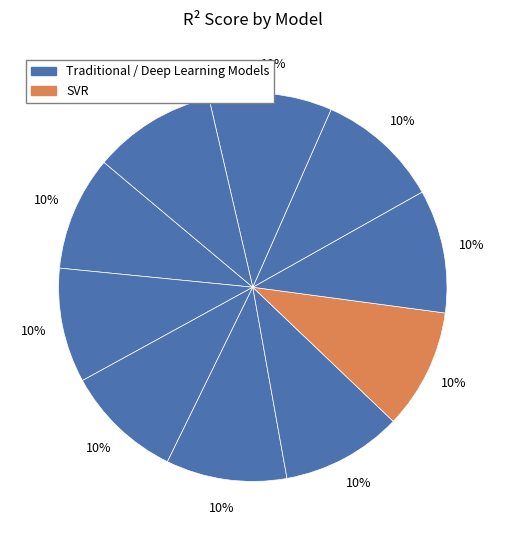

How many slices are in this pie chart?

10